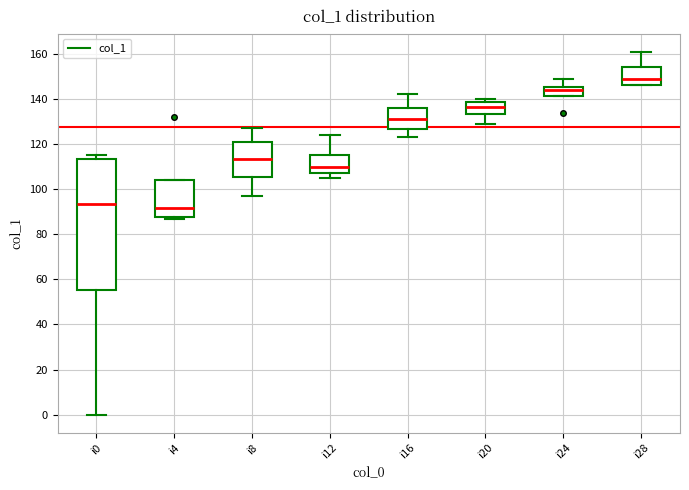

Reading left to right, read every box against the y-axis: the position of its median line, the range the box covers, and the ends of its whiskers. The values are not printed on the chart, so give them approximately, as read against the axis.

i0: median 94, box 56 to 114, whiskers 0 to 116
i4: median 92, box 88 to 104, whiskers 88 (just below the box's lower edge) to 104
i8: median 114, box 106 to 122, whiskers 98 to 128
i12: median 110, box 108 to 116, whiskers 106 to 124
i16: median 132, box 126 to 136, whiskers 124 to 142
i20: median 136, box 134 to 138, whiskers 130 to 140
i24: median 144, box 142 to 146, whiskers 142 to 150
i28: median 150, box 146 to 154, whiskers 146 to 162